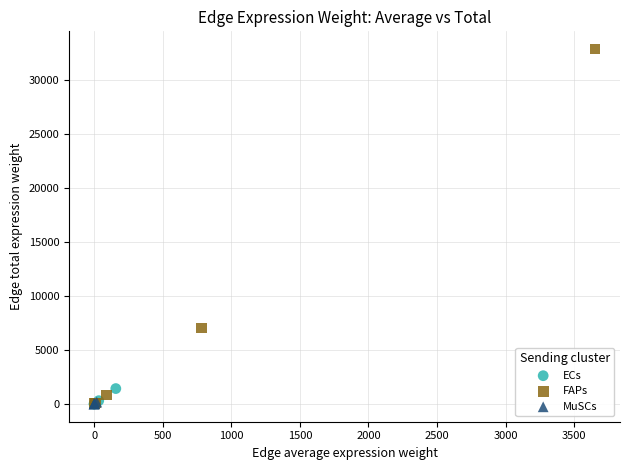

Which series contains the highest Y value?

FAPs